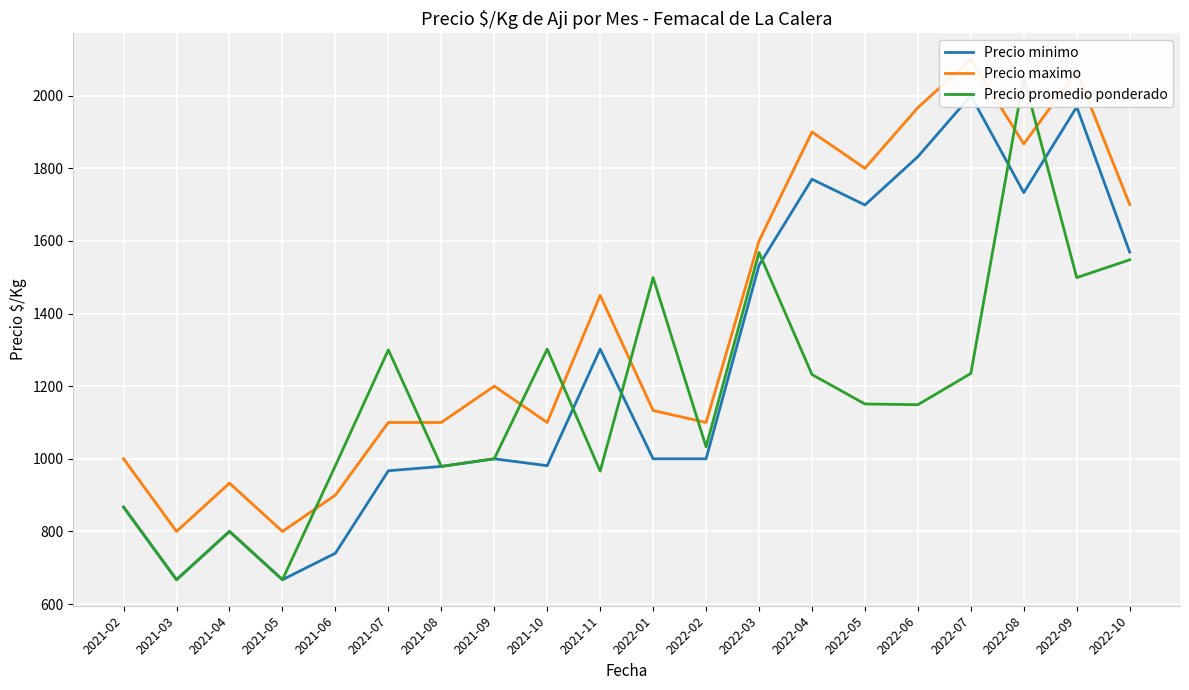

At which label does Precio maximo first exceed 1200?

2021-11